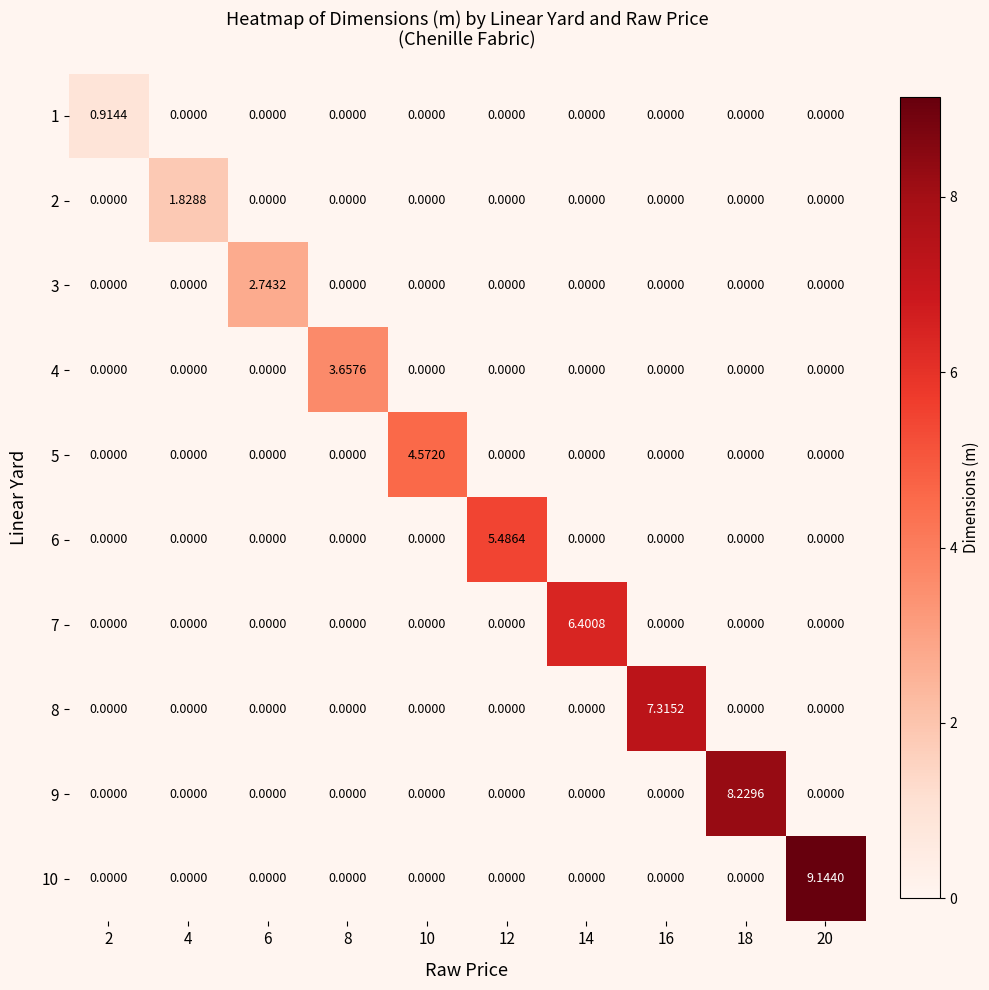

Count the number of data series in this chart.

10